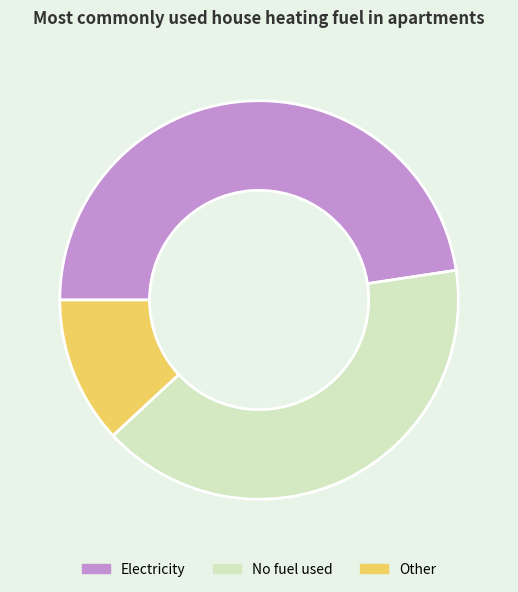

Which has a higher value, Other or No fuel used?

No fuel used